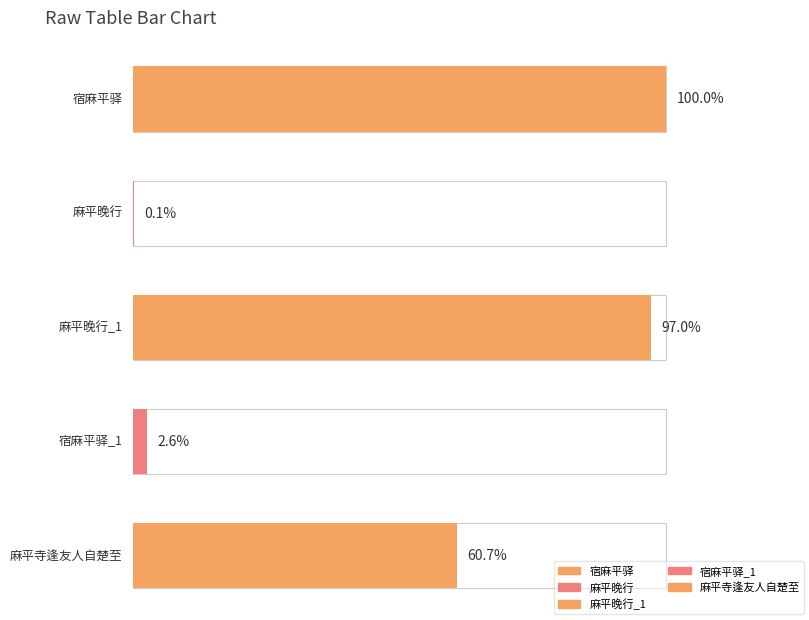

Between 麻平晚行 and 宿麻平驿, which is larger?

宿麻平驿